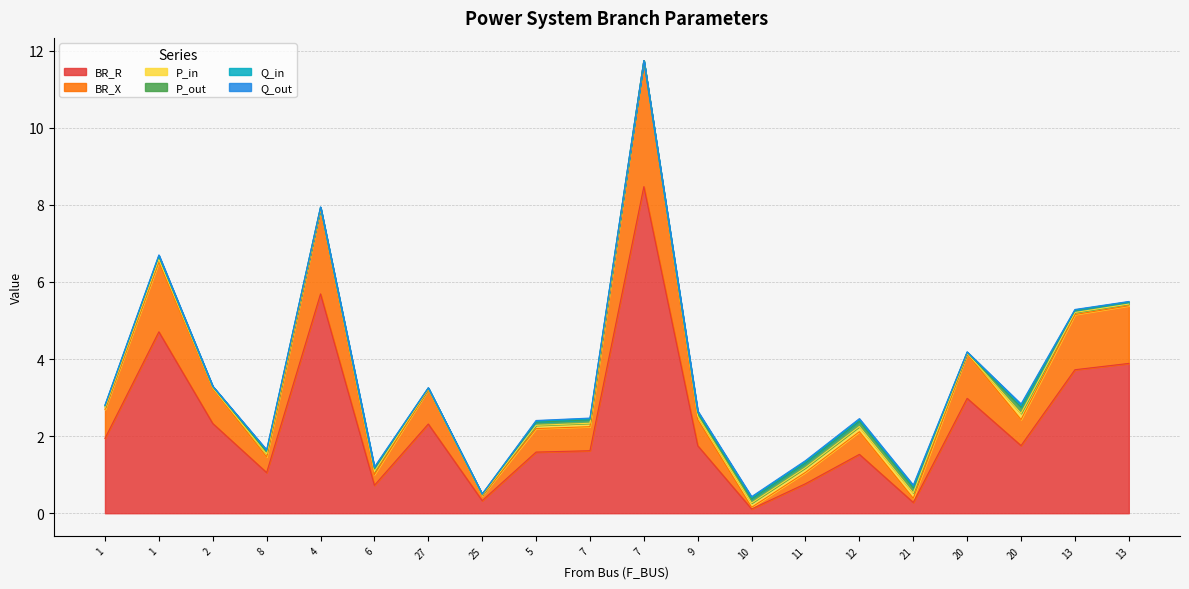

How many distinct data groups are displayed?

6